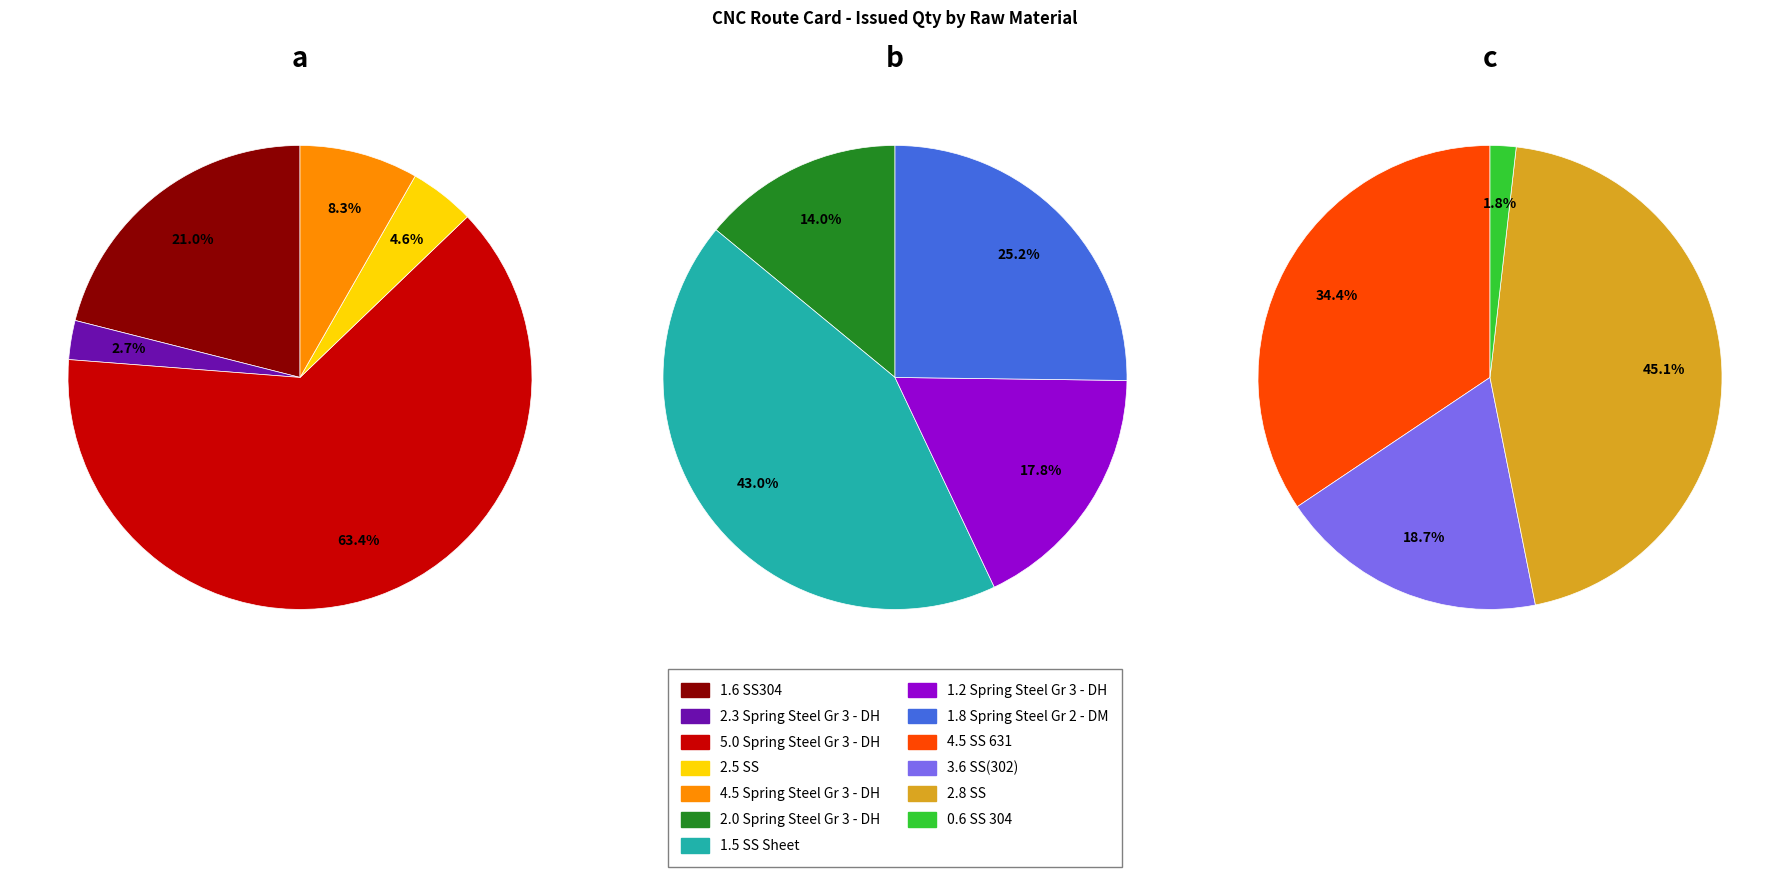

Does 4.5 Spring Steel Gr 3 - DH represent more than half of the total?

No